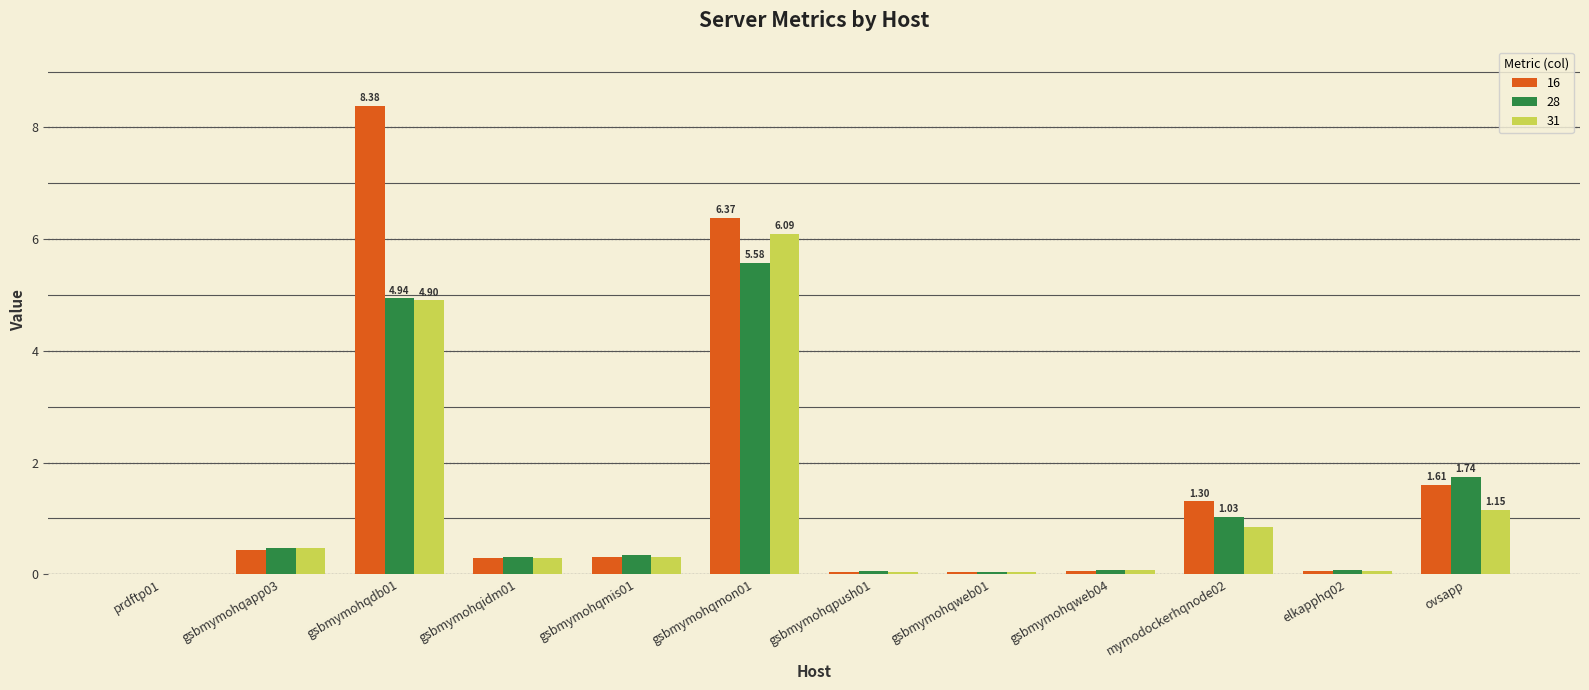

What is the sum of all 31 values?

14.3